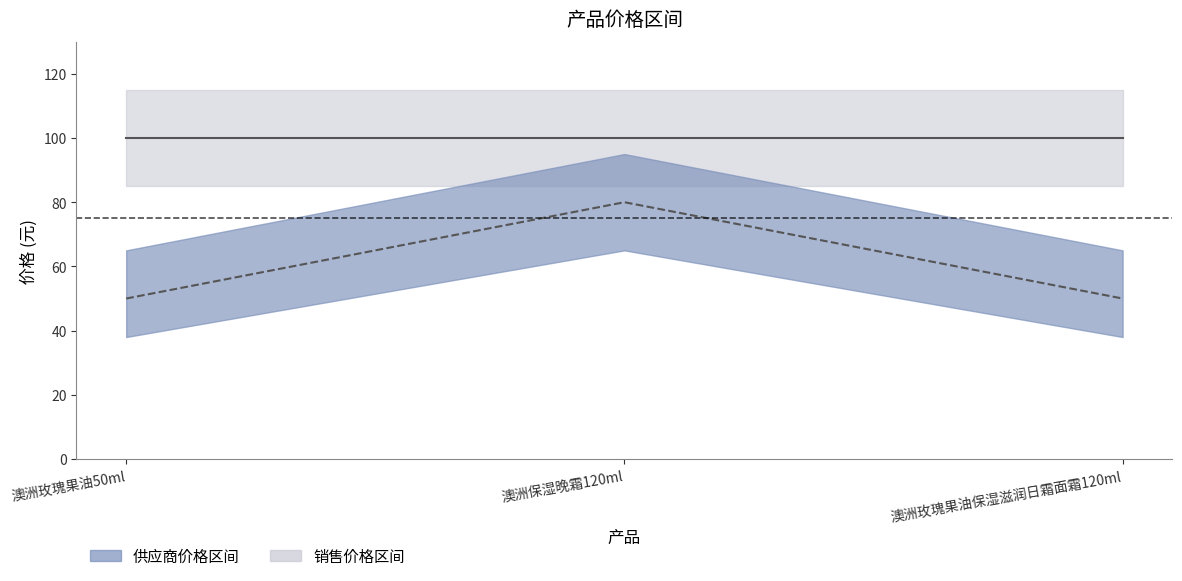

What is the sum of all 销售价格 values?

300